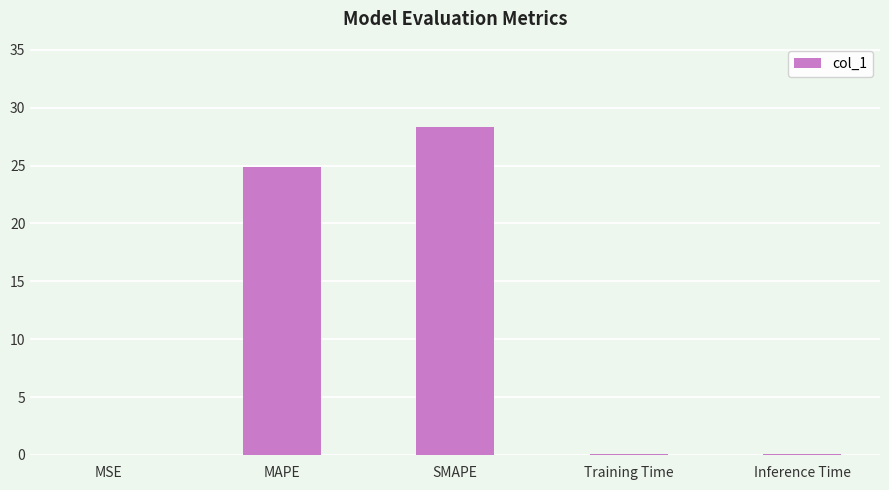

What is the maximum value shown in the chart?

28.4